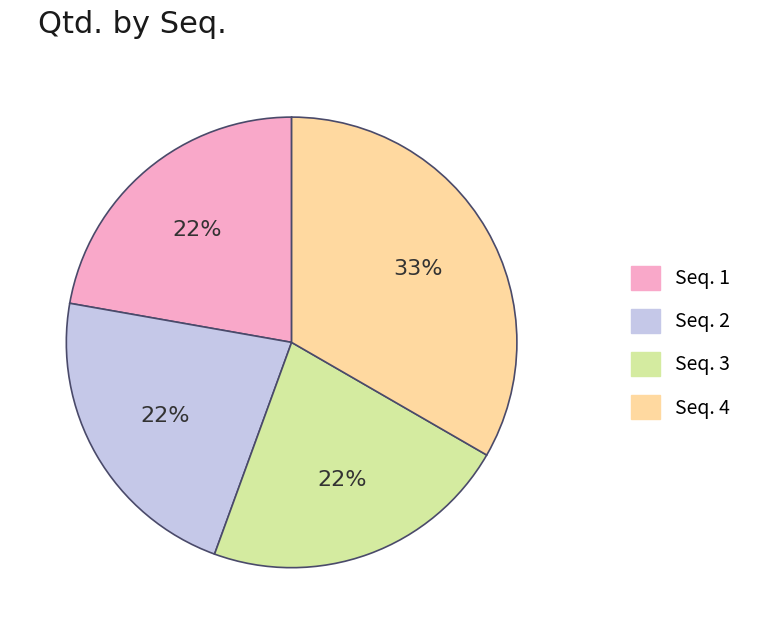

Is there any slice that represents more than half of the pie?

No